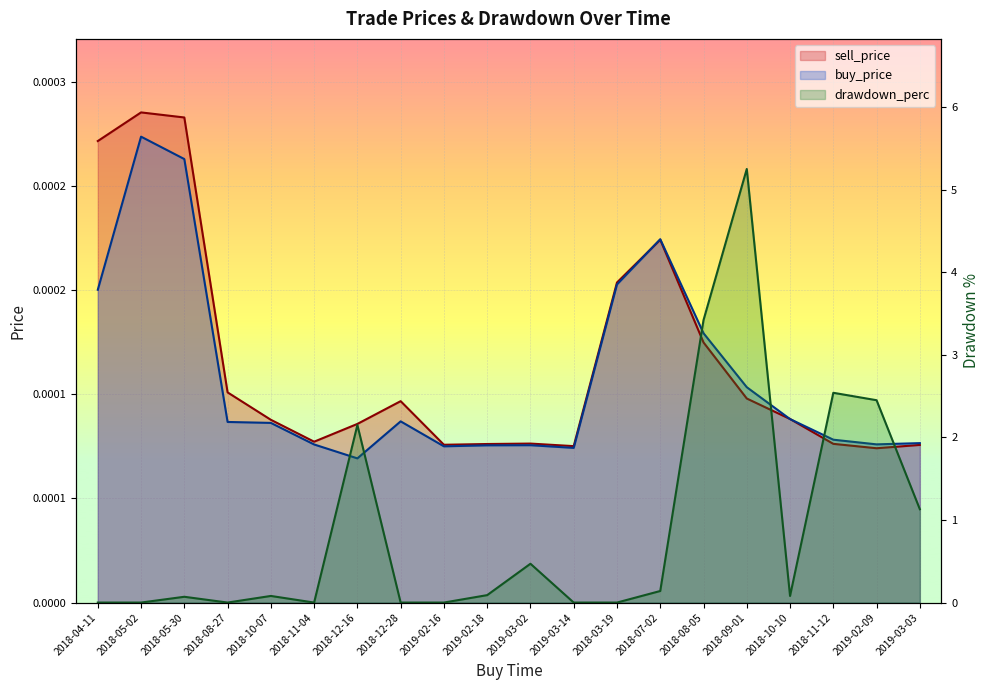

Between 2018-04-11 and 2018-05-30, which series saw the biggest shift?

drawdown_perc